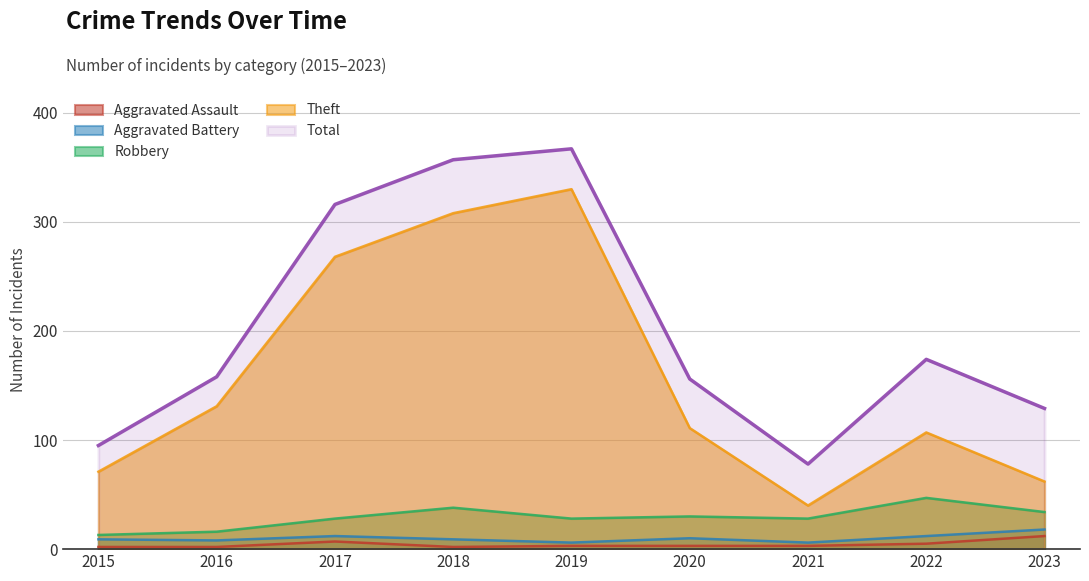

How many data points does each series have?

9